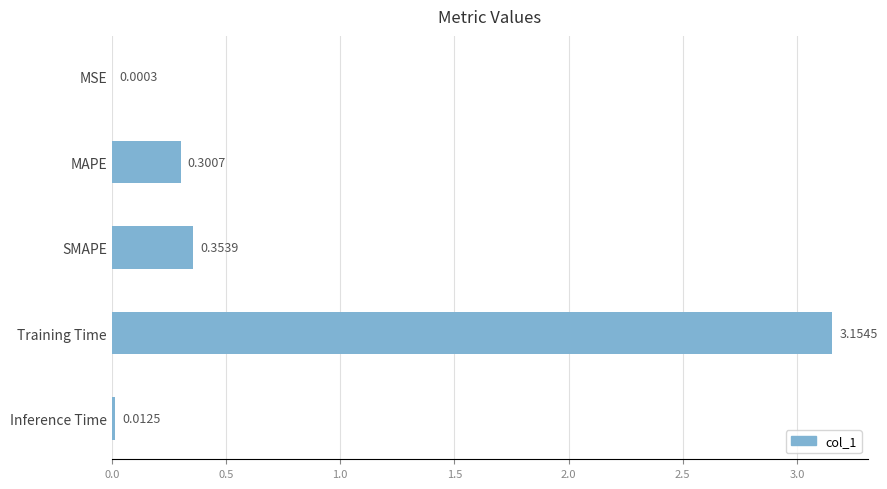

Where is the data nearest to the value 1?

SMAPE